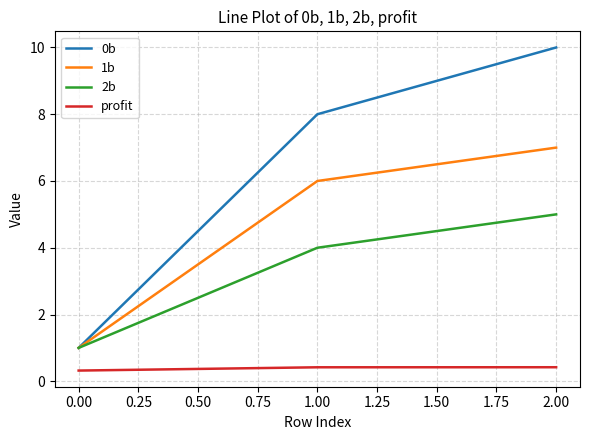

At which label is 2b closest to 3?

1.00